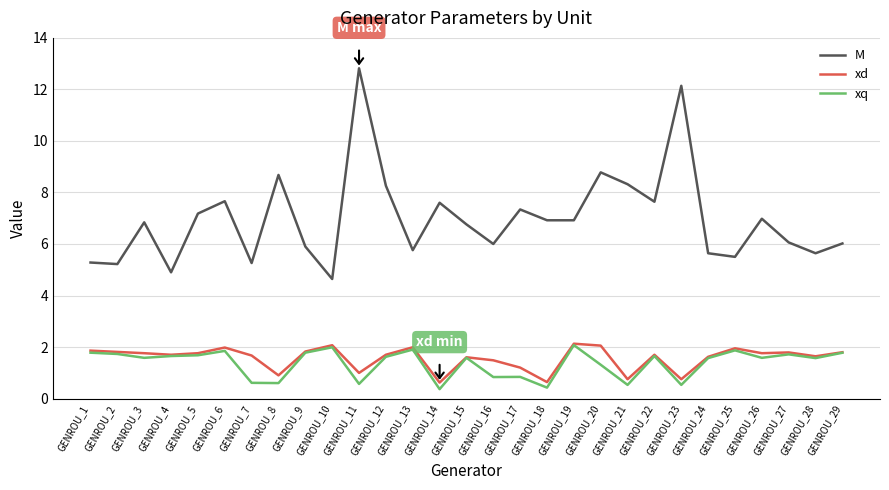

What is the difference between the xd values at GENROU_20 and GENROU_23?

1.3